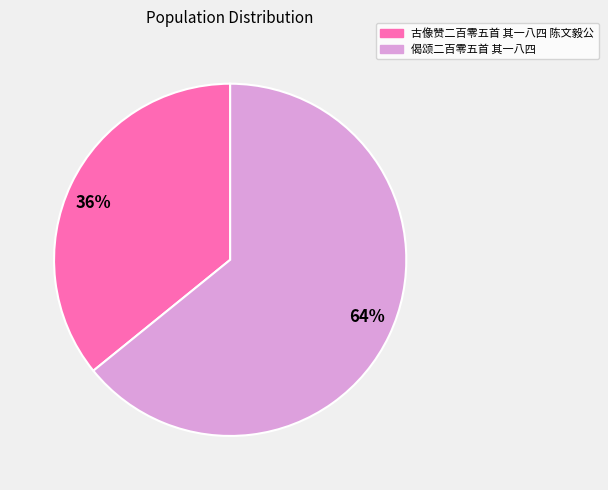

To the nearest percent, what percentage of the pie is 偈颂二百零五首 其一八四?

64%